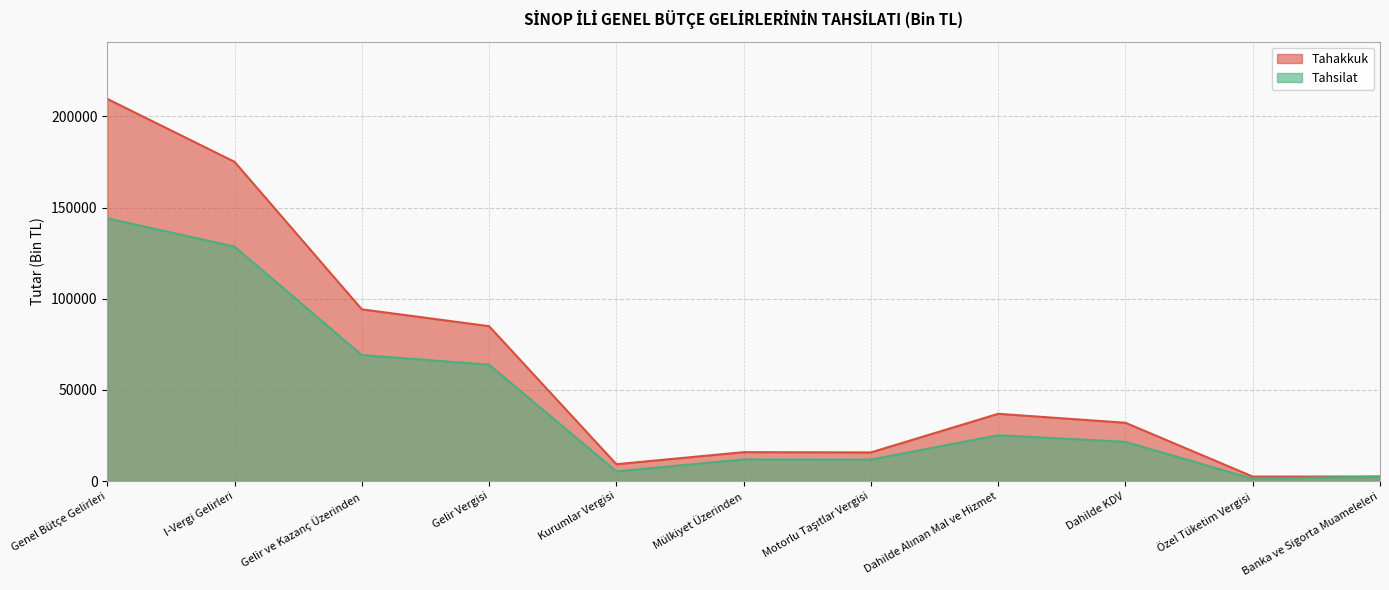

What is the sum of the Tahakkuk values at Gelir Vergisi and Banka ve Sigorta Muameleleri?

87417